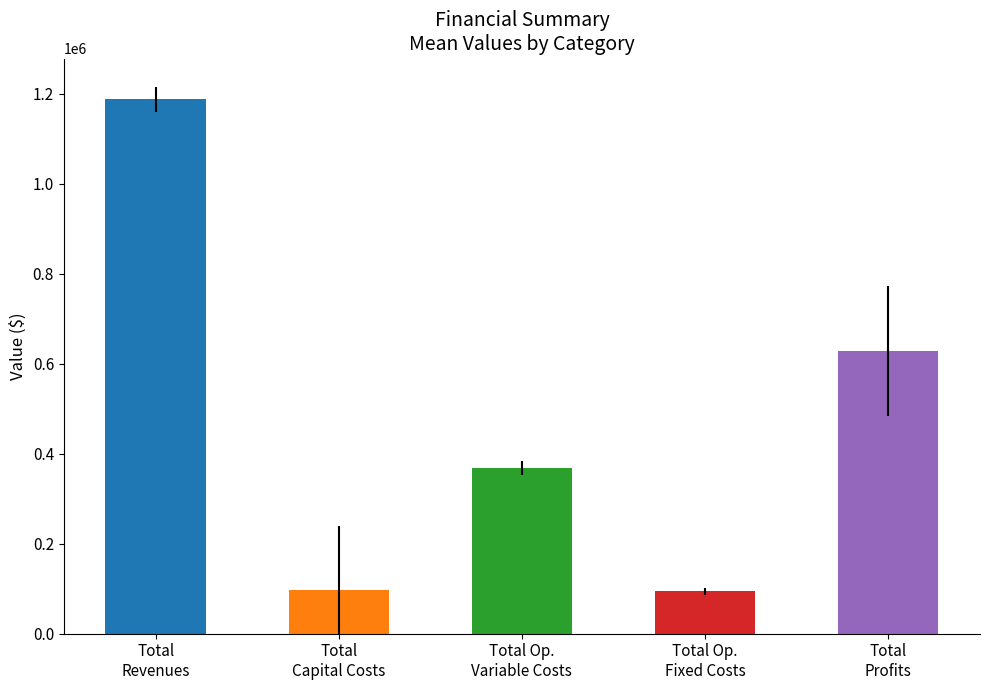

What is the maximum value shown in the chart?

1187210.7